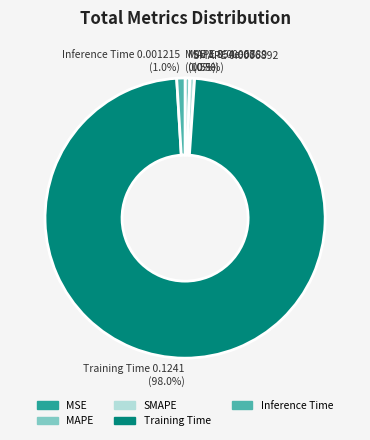

What portion of the pie excludes SMAPE?

99.5%